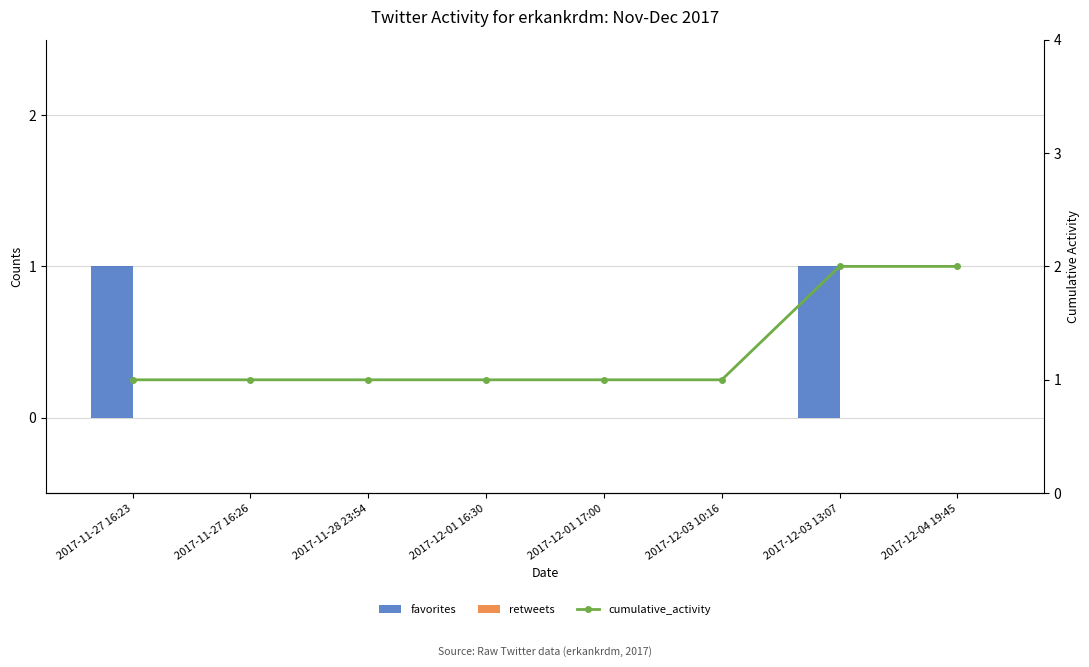

Between 2017-11-28 23:54 and 2017-12-03 10:16, which series saw the biggest shift?

favorites